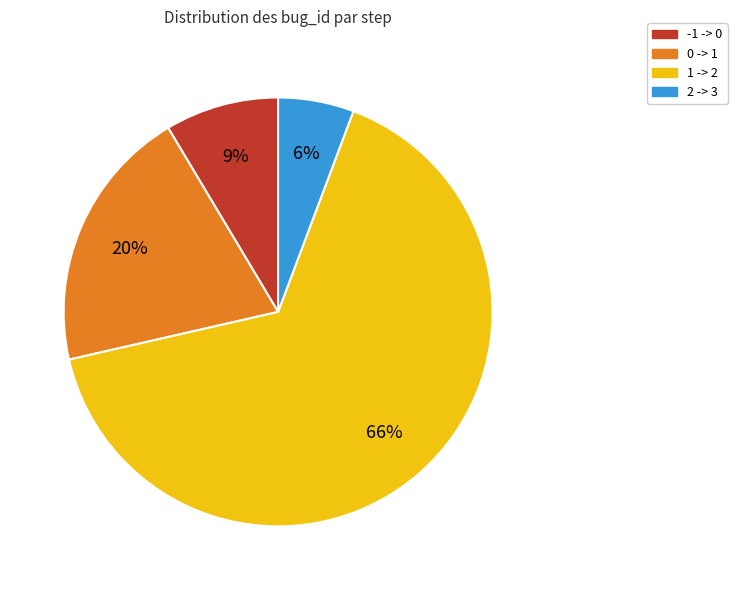

What percentage is the 2 -> 3 slice, to the nearest percent?

6%